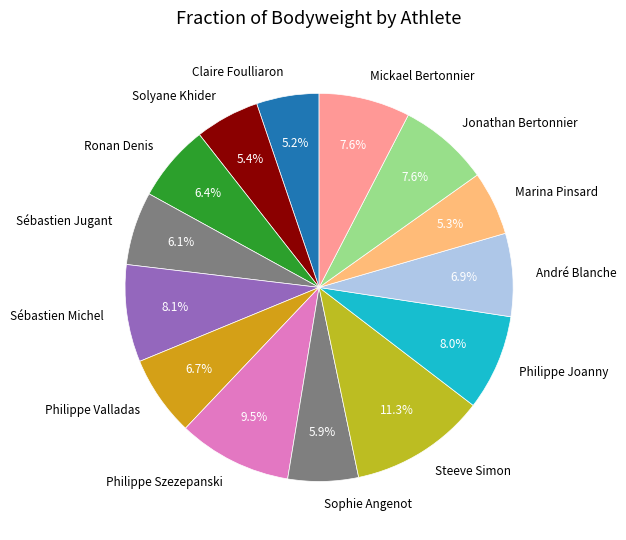

Which slice is the largest?

Steeve Simon